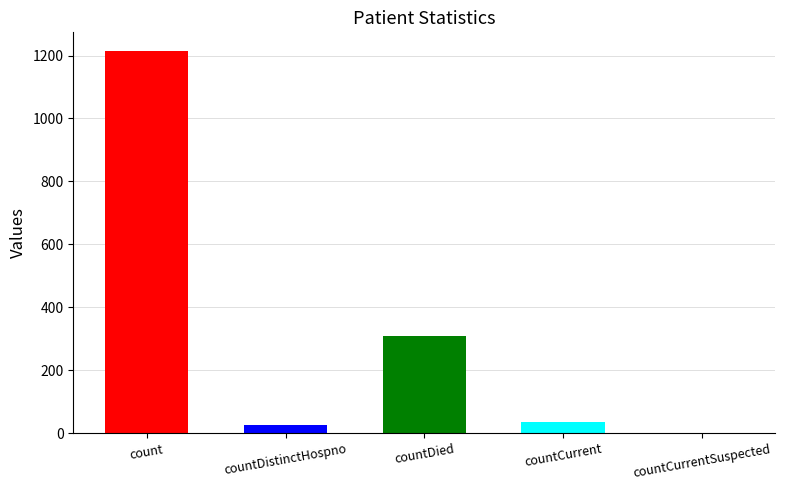

Reading right to left, extract all data points from this chart.

0	37	310	27	1213